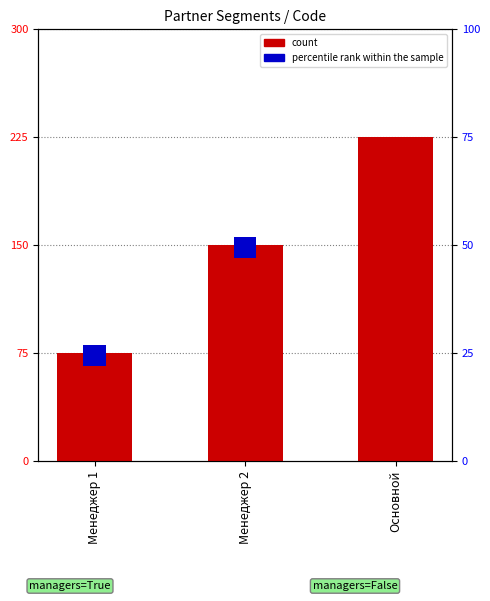

Which category has the lowest value across all series?

Менеджер 1